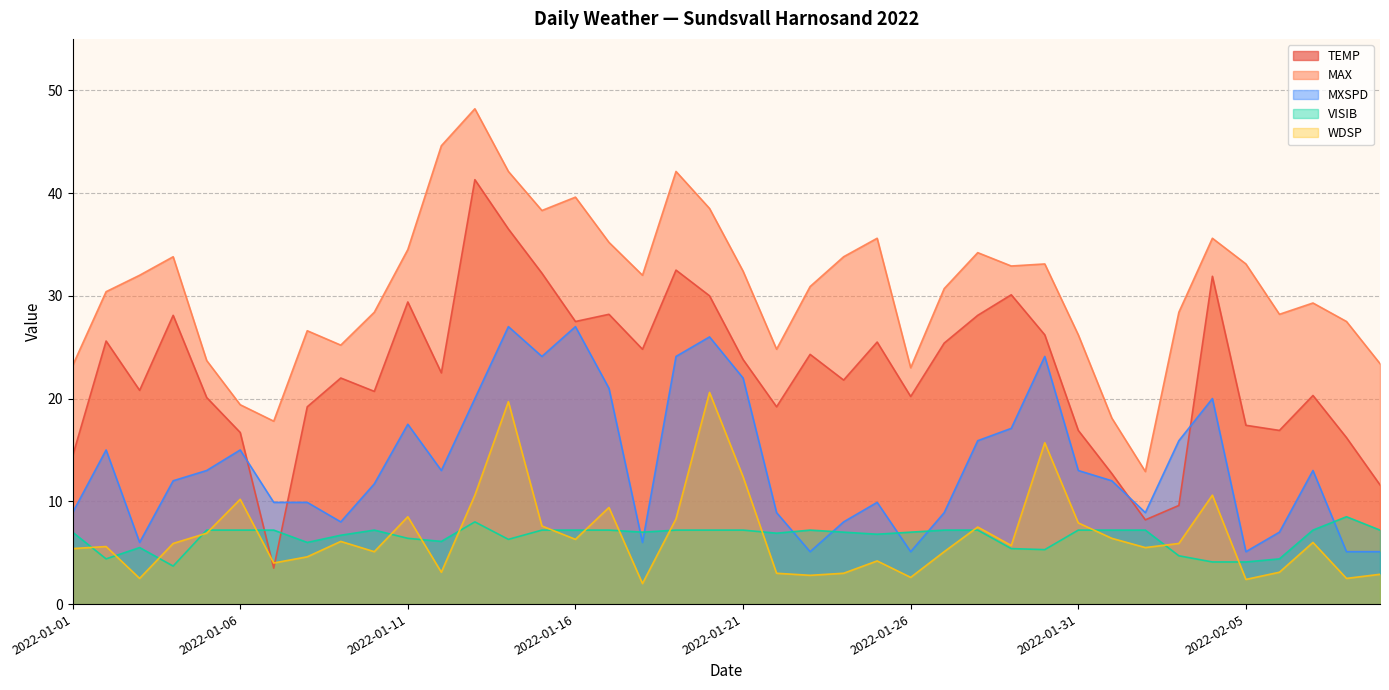

True or false: MAX and VISIB intersect in this chart.

False